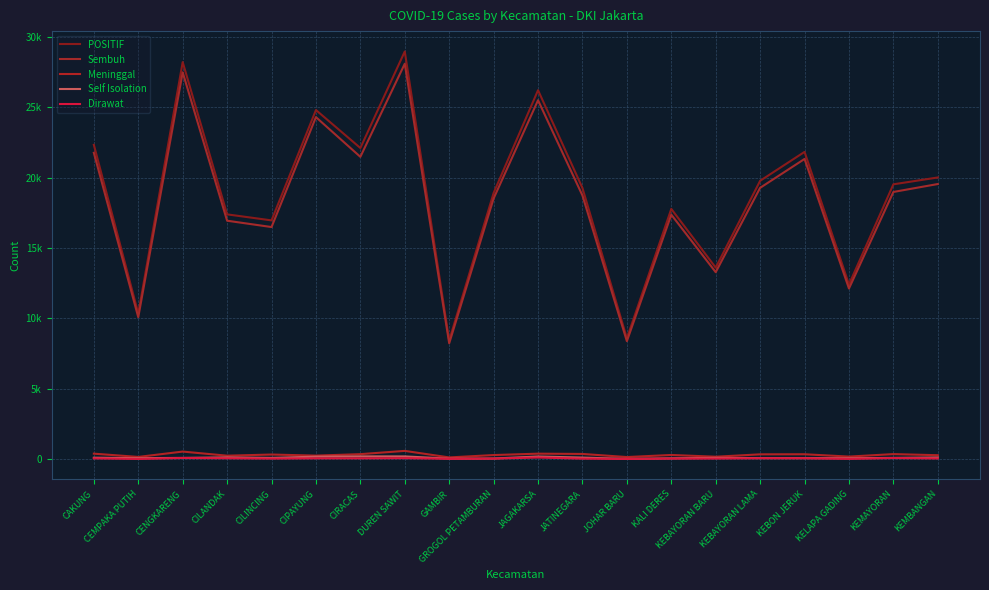

How many interior local peaks does the Dirawat series have?

5